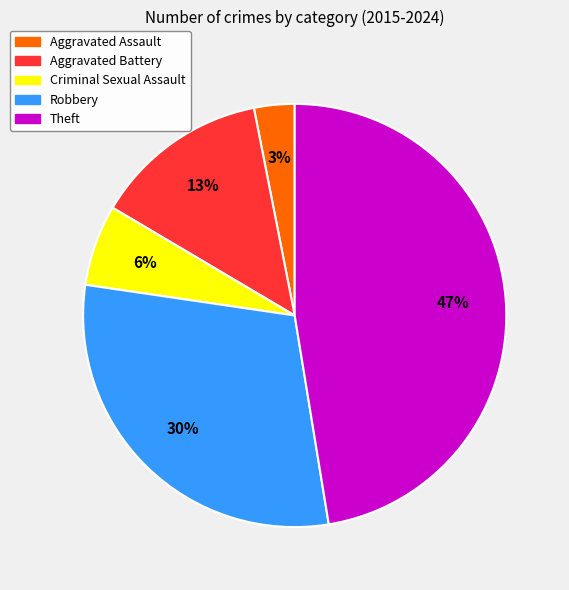

To the nearest percent, what percentage of the pie is Robbery?

30%